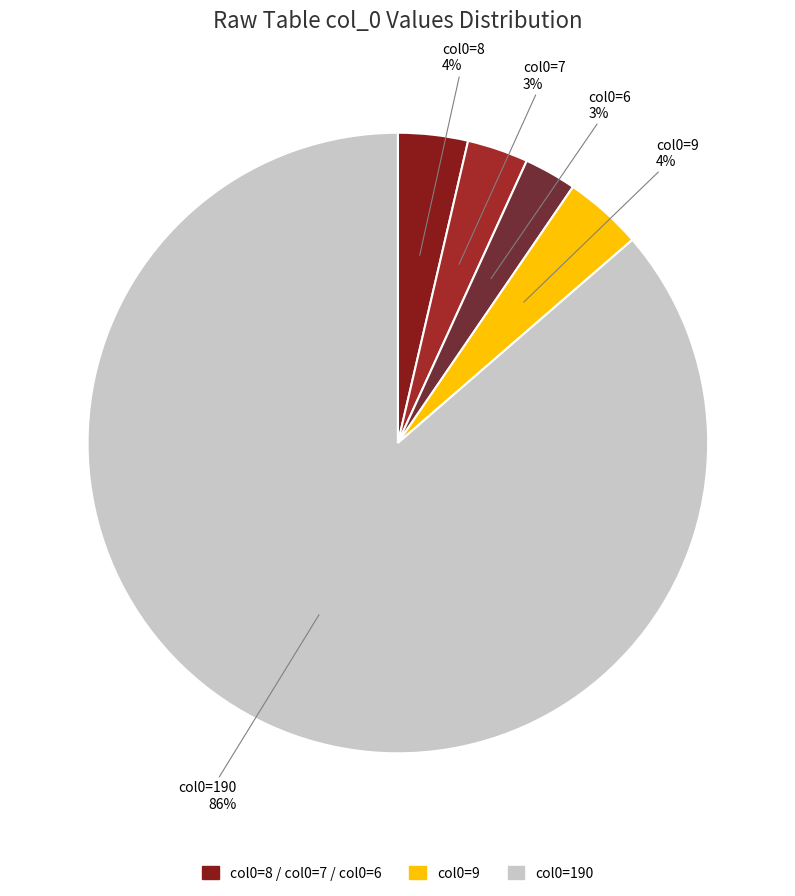

Count the number of slices in the pie.

5